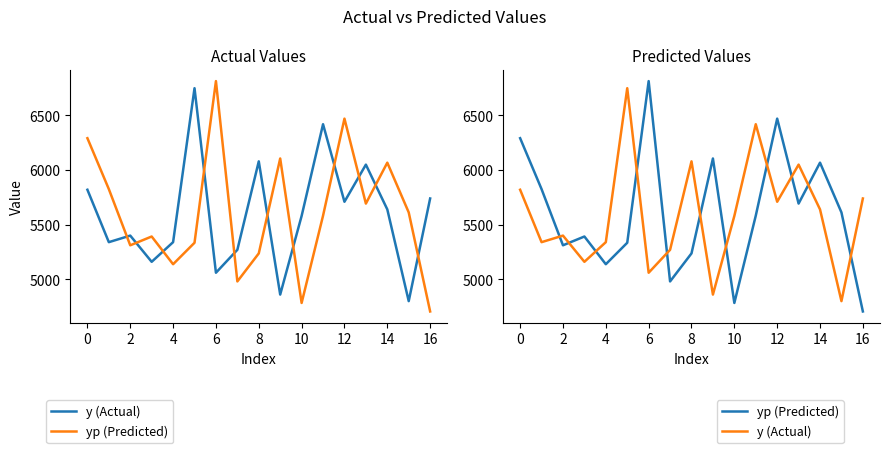

How many lines are shown in the chart?

2